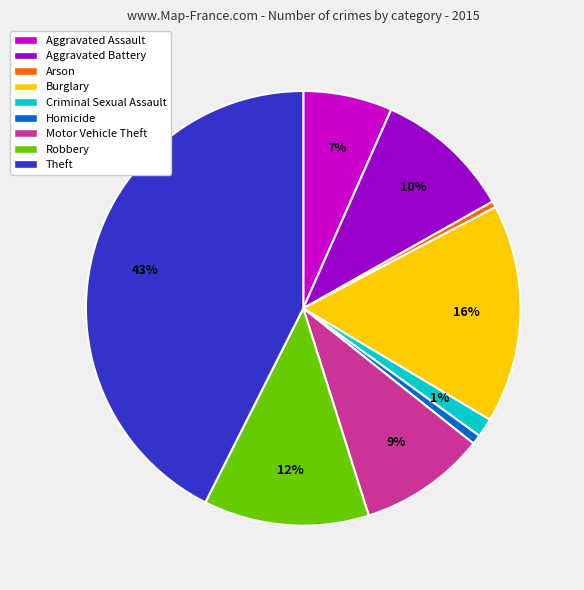

The Theft slice represents 43% of the pie. True or false?

True